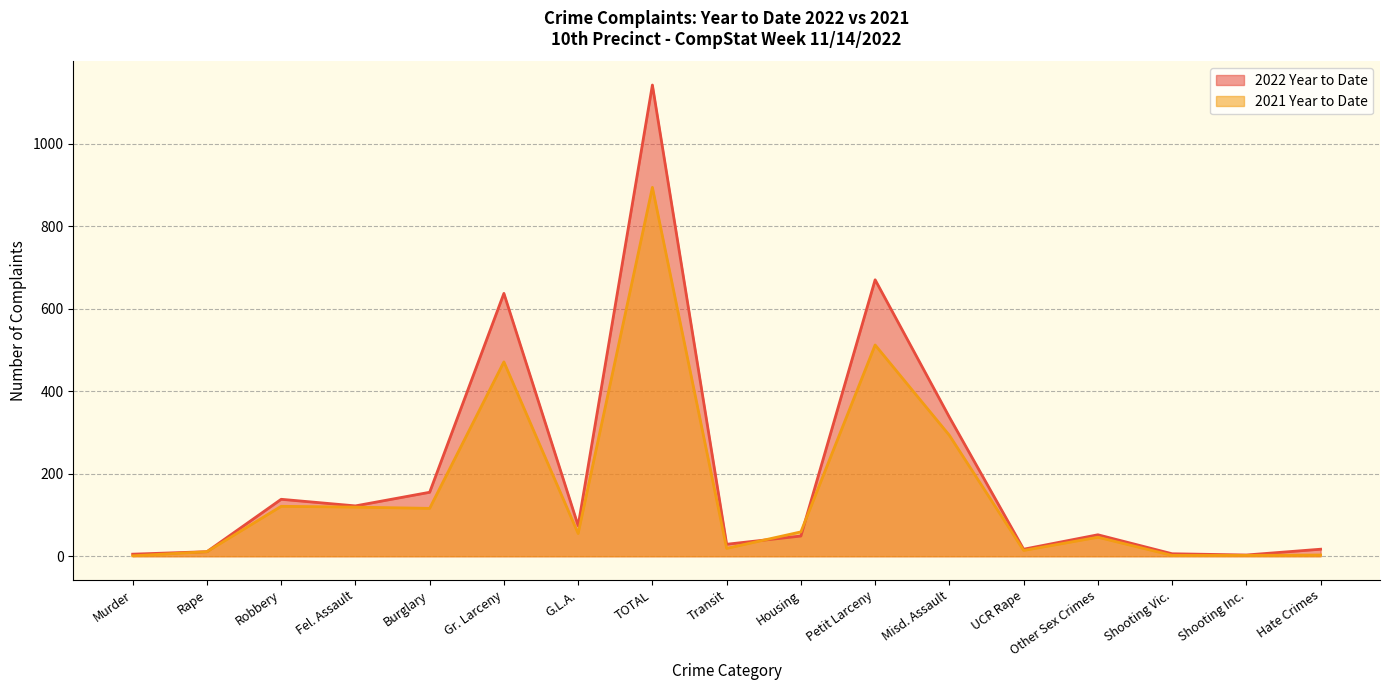

The 2022 Year to Date series shows 138 at Robbery. True or false?

True